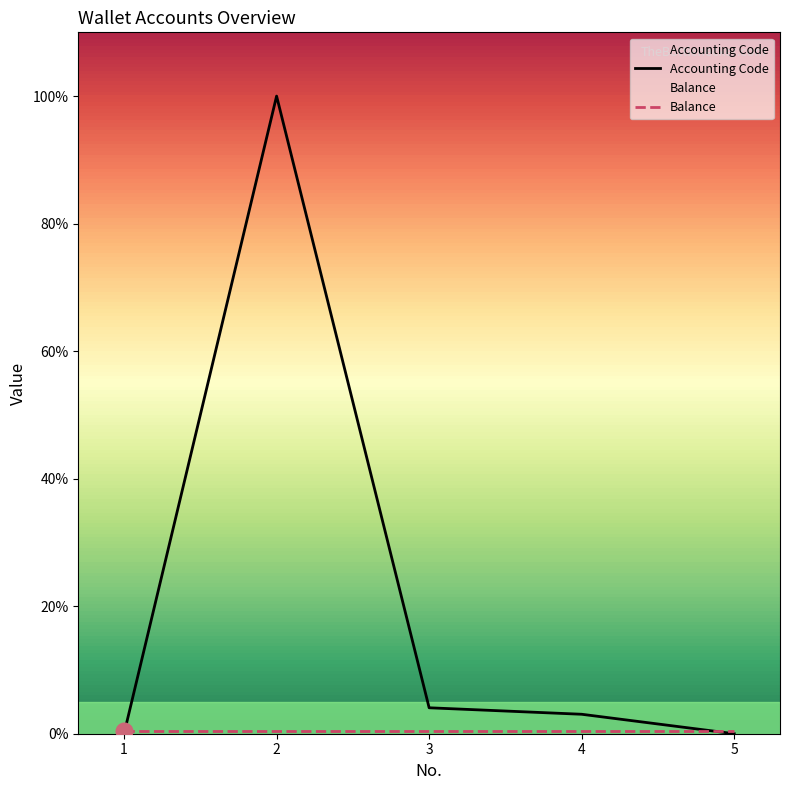

Does the chart have visible grid lines?

No